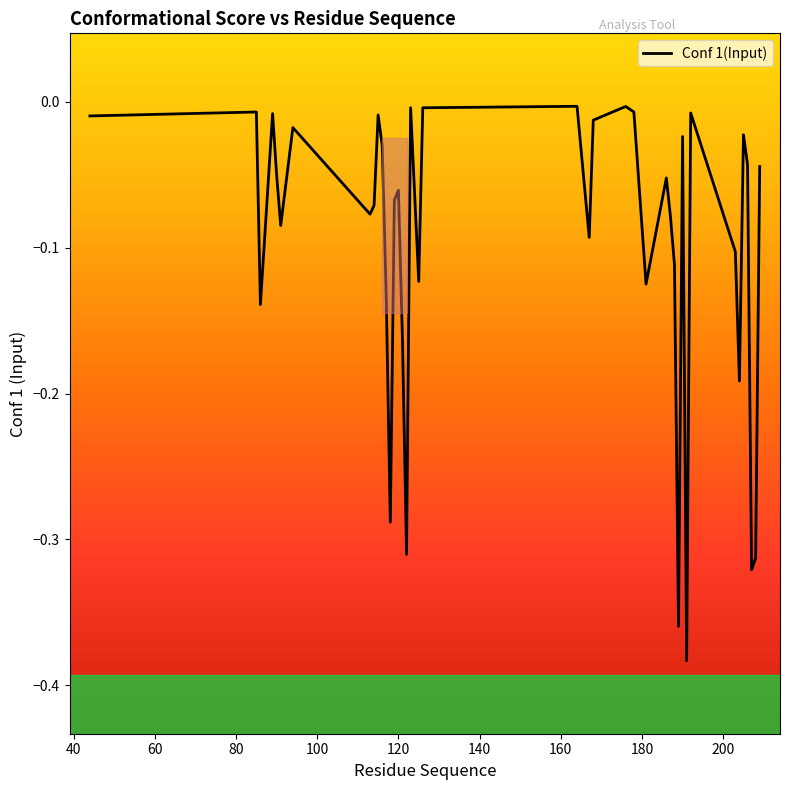

Is this an area chart (filled region under the line)?

No